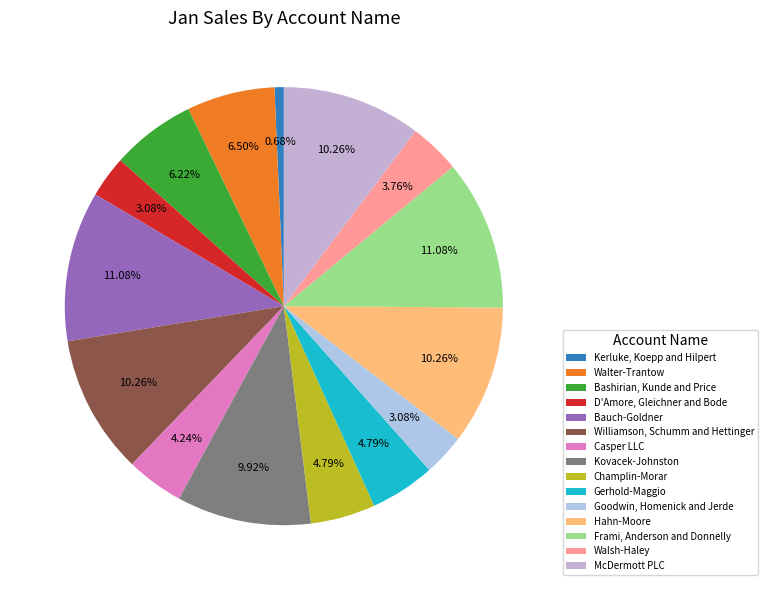

Between Williamson, Schumm and Hettinger and Walter-Trantow, which is larger?

Williamson, Schumm and Hettinger